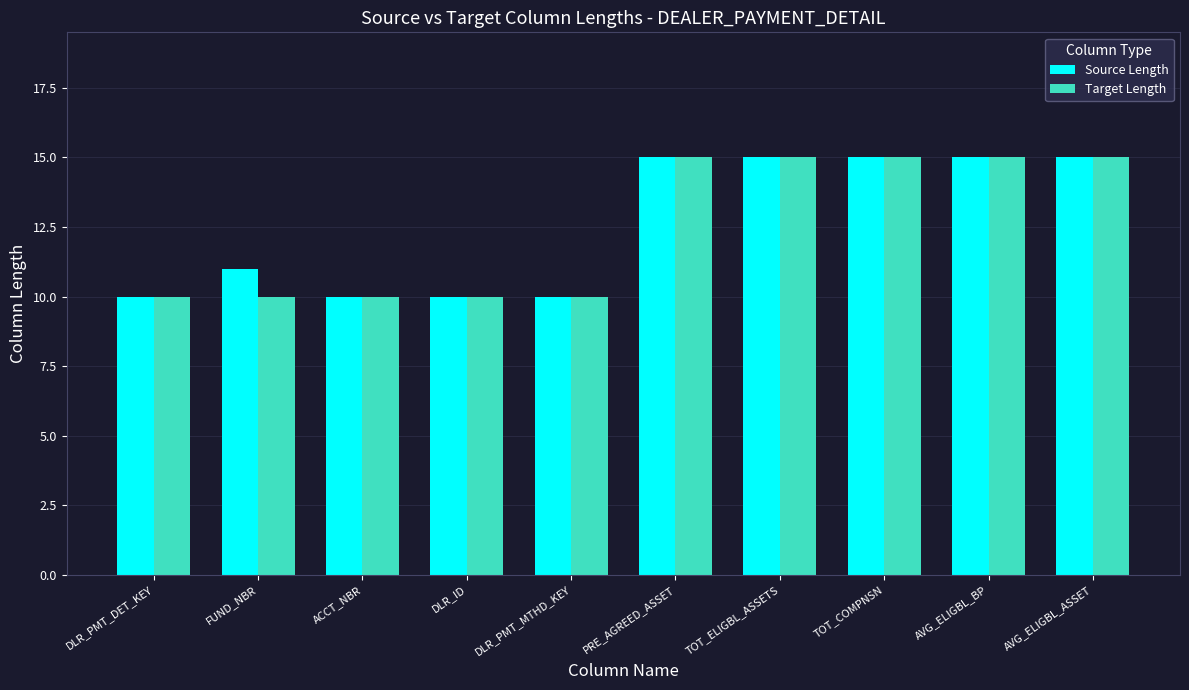

Reading left to right, transcribe all the data shown in this chart.

Source Length: DLR_PMT_DET_KEY=10	FUND_NBR=11	ACCT_NBR=10	DLR_ID=10	DLR_PMT_MTHD_KEY=10	PRE_AGREED_ASSET=15	TOT_ELIGBL_ASSETS=15	TOT_COMPNSN=15	AVG_ELIGBL_BP=15	AVG_ELIGBL_ASSET=15
Target Length: DLR_PMT_DET_KEY=10	FUND_NBR=10	ACCT_NBR=10	DLR_ID=10	DLR_PMT_MTHD_KEY=10	PRE_AGREED_ASSET=15	TOT_ELIGBL_ASSETS=15	TOT_COMPNSN=15	AVG_ELIGBL_BP=15	AVG_ELIGBL_ASSET=15